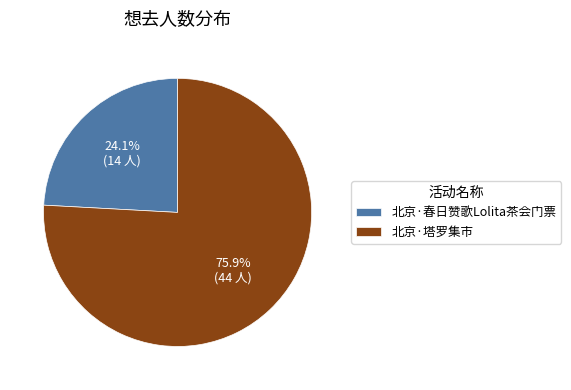

Does 北京·春日赞歌Lolita茶会门票 account for over 50% of the chart?

No